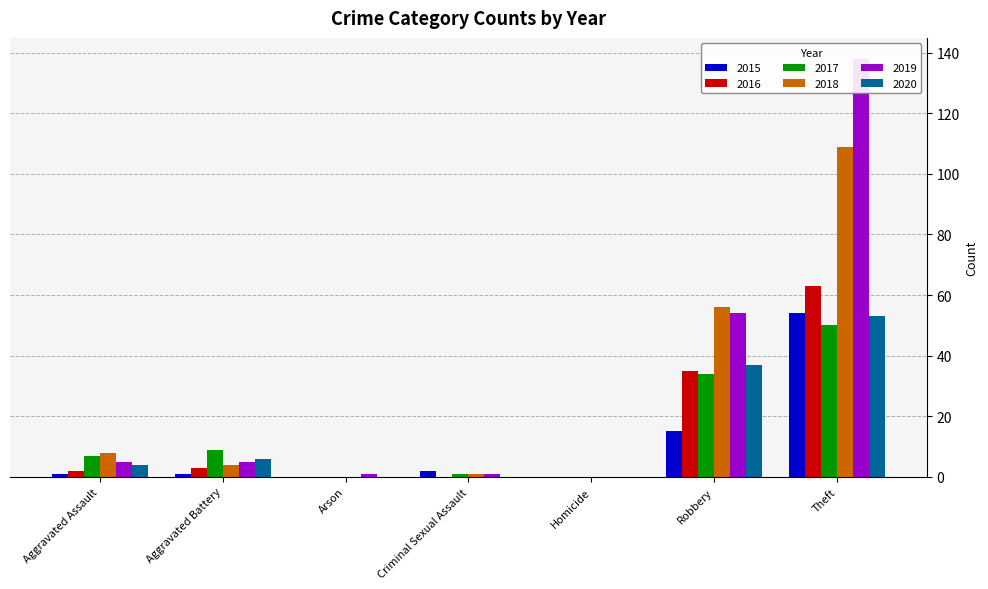

The value of 2016 at Arson is 0. True or false?

True